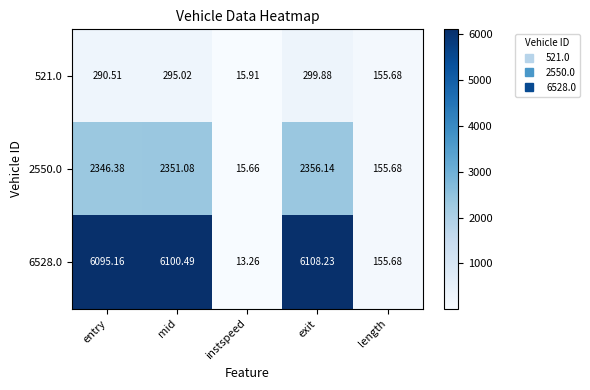

At which label does 2550.0 first exceed 2346?

entry